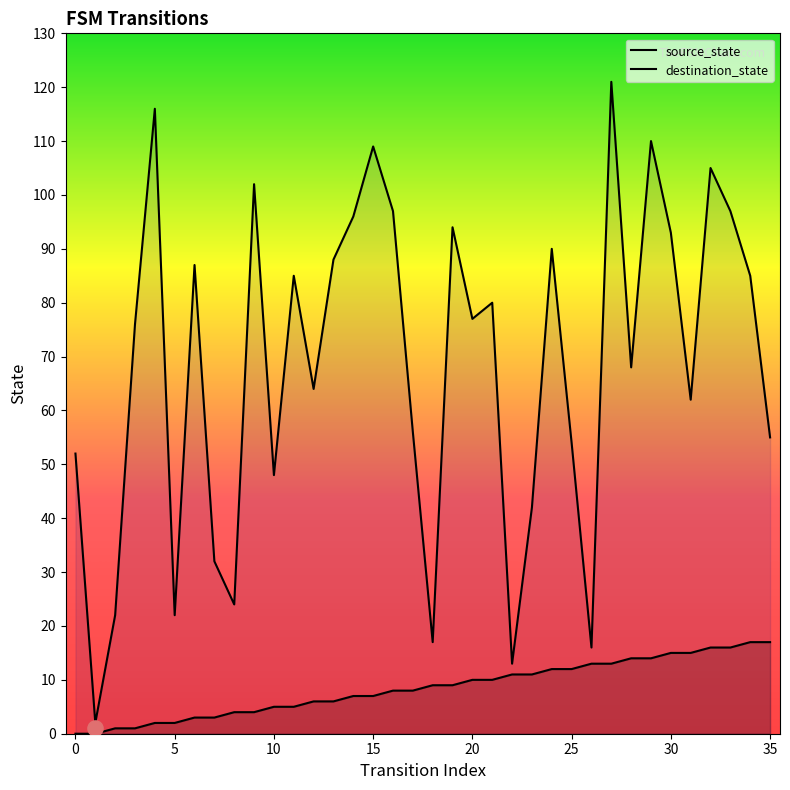

Which series contains the lowest Y value?

source_state